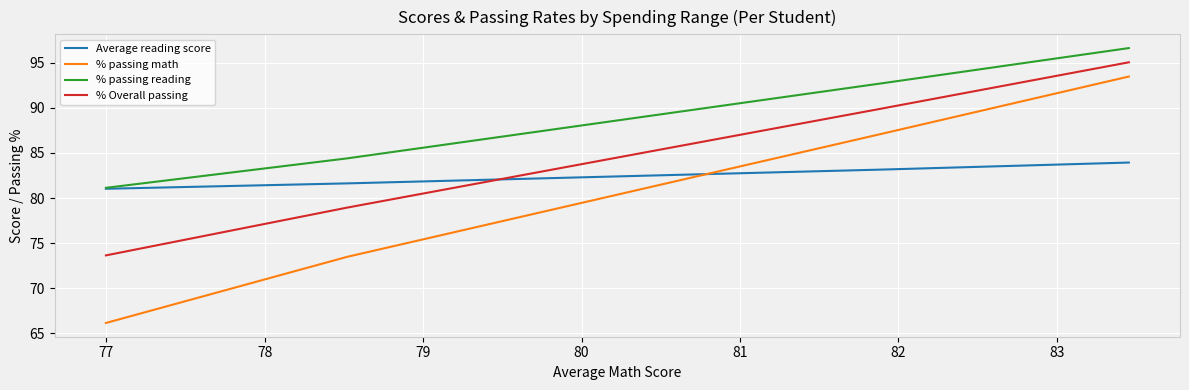

How many values in the % passing reading series are below 92?

2